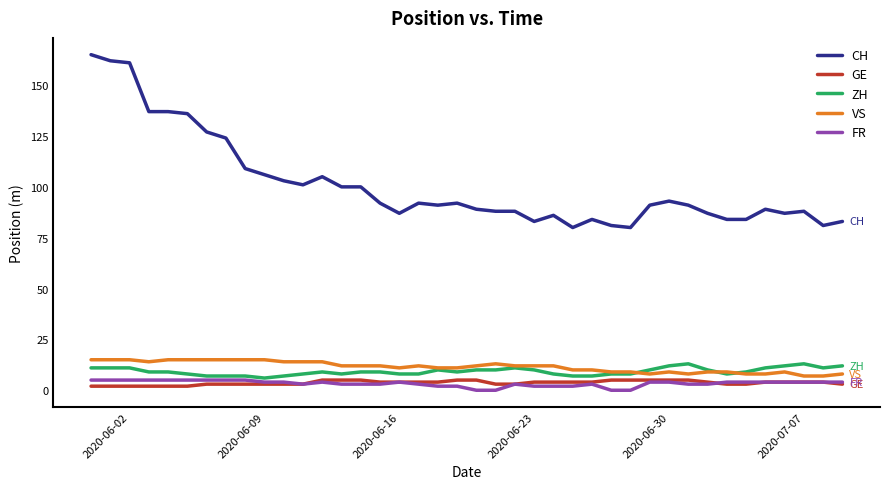

What are all the series names shown in the legend?

CH, GE, ZH, VS, FR